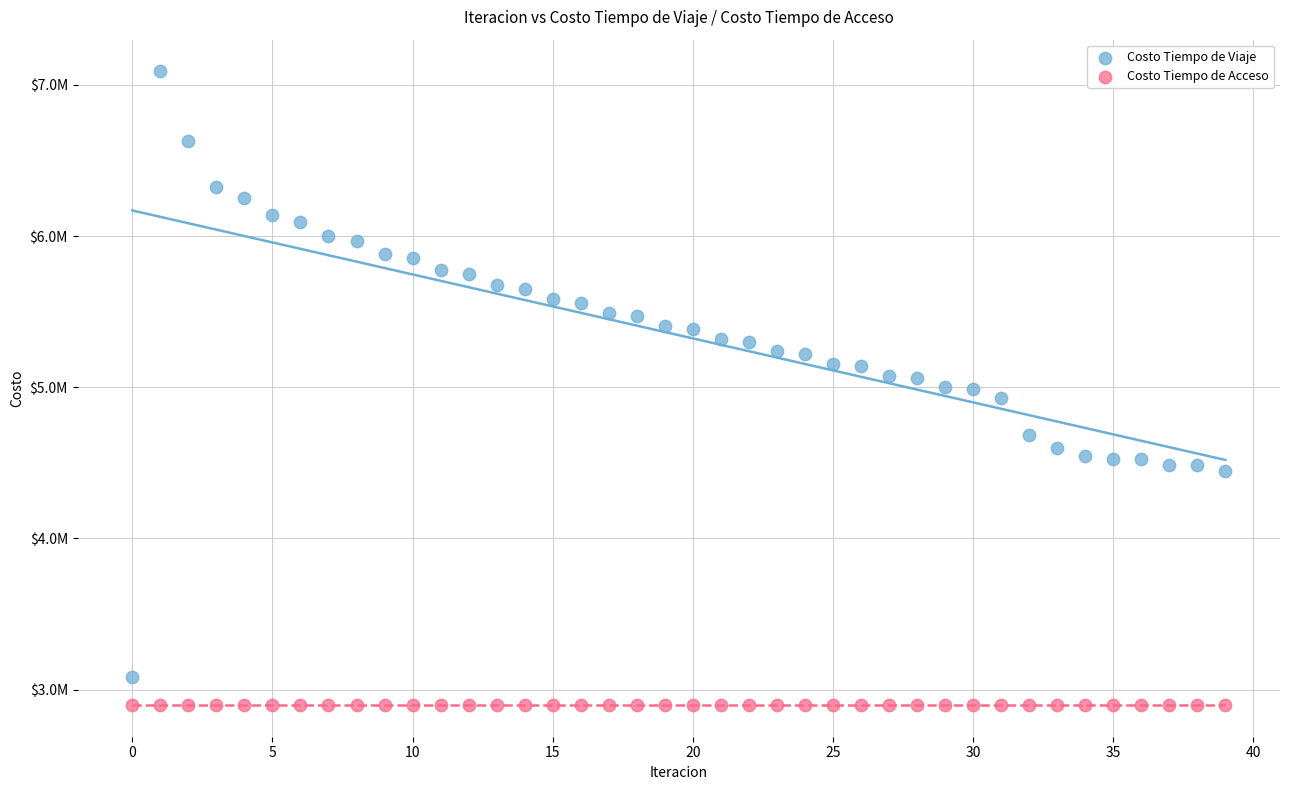

Which series contains the highest Y value?

Costo Tiempo de Viaje